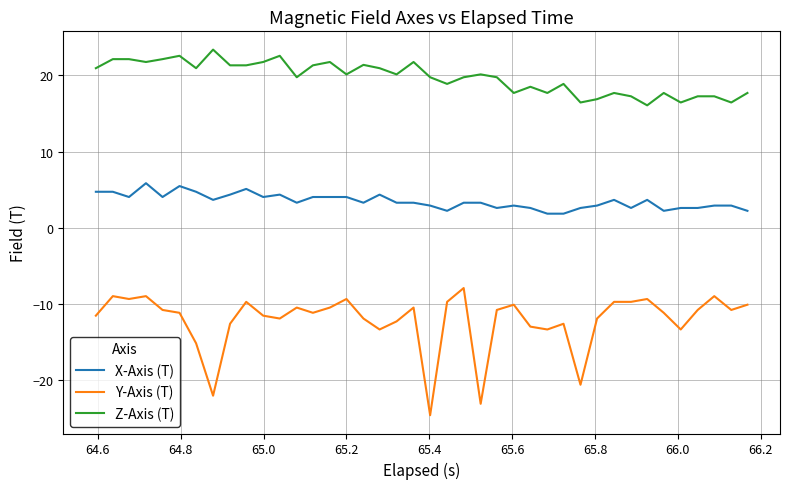

List the series in order of their overall mean, highest first.

Z-Axis (T), X-Axis (T), Y-Axis (T)